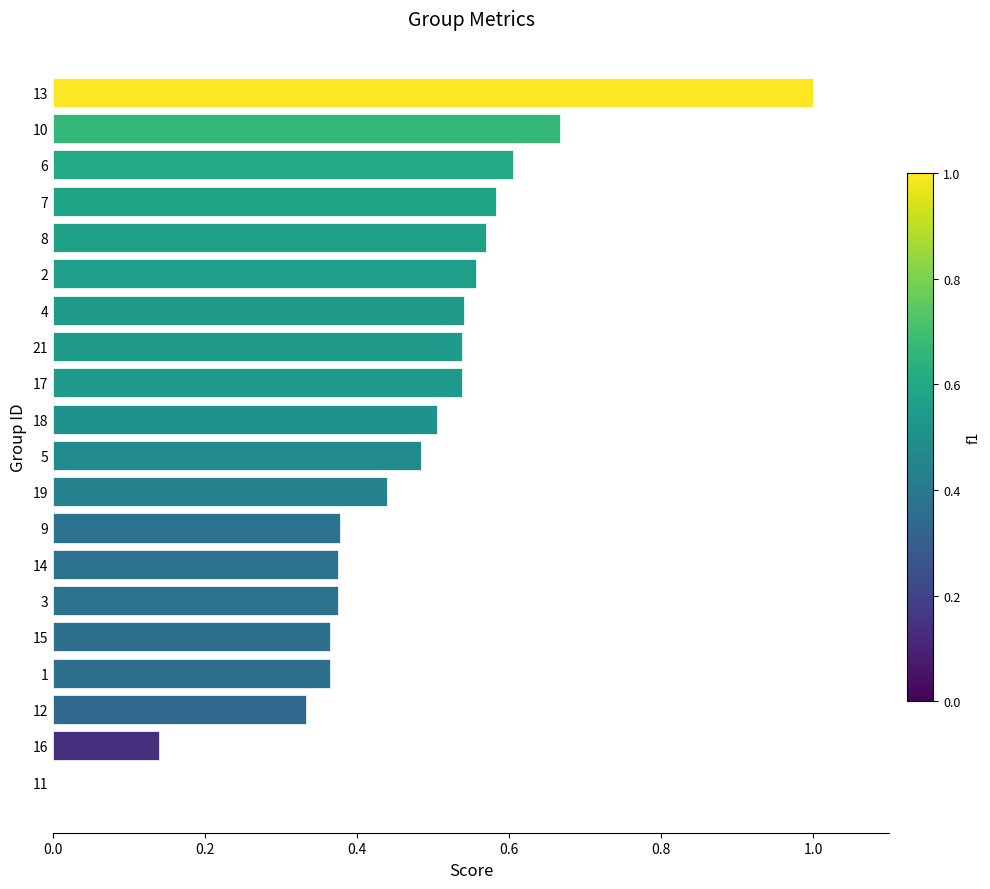

The value at 2 is 0.2. True or false?

False